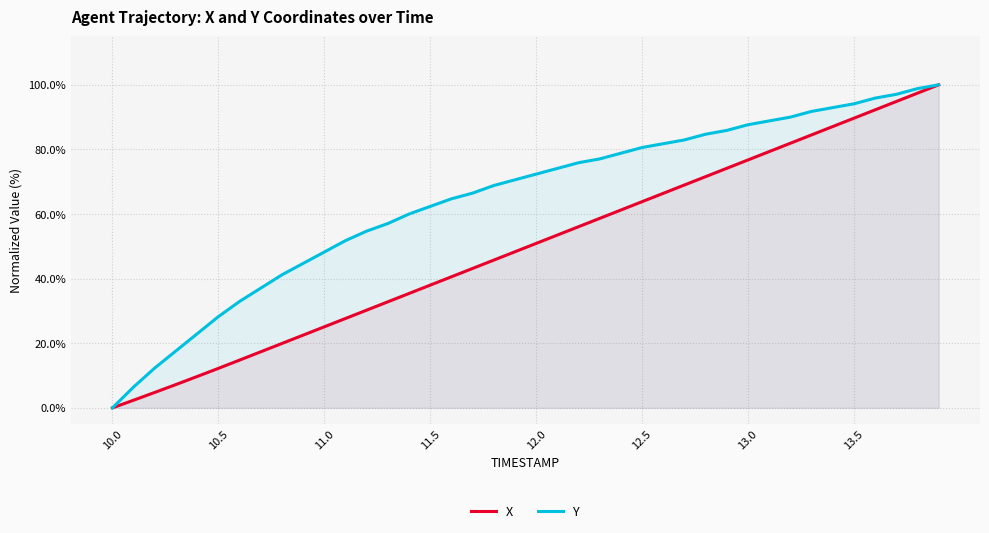

Is it true that X equals 76.7 at 13.0?

True